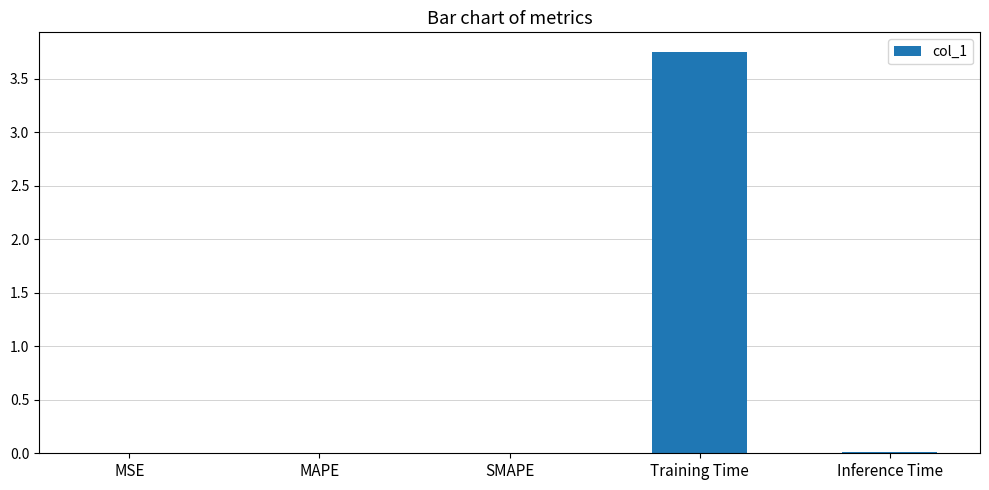

Which label corresponds to the largest value in the chart?

Training Time